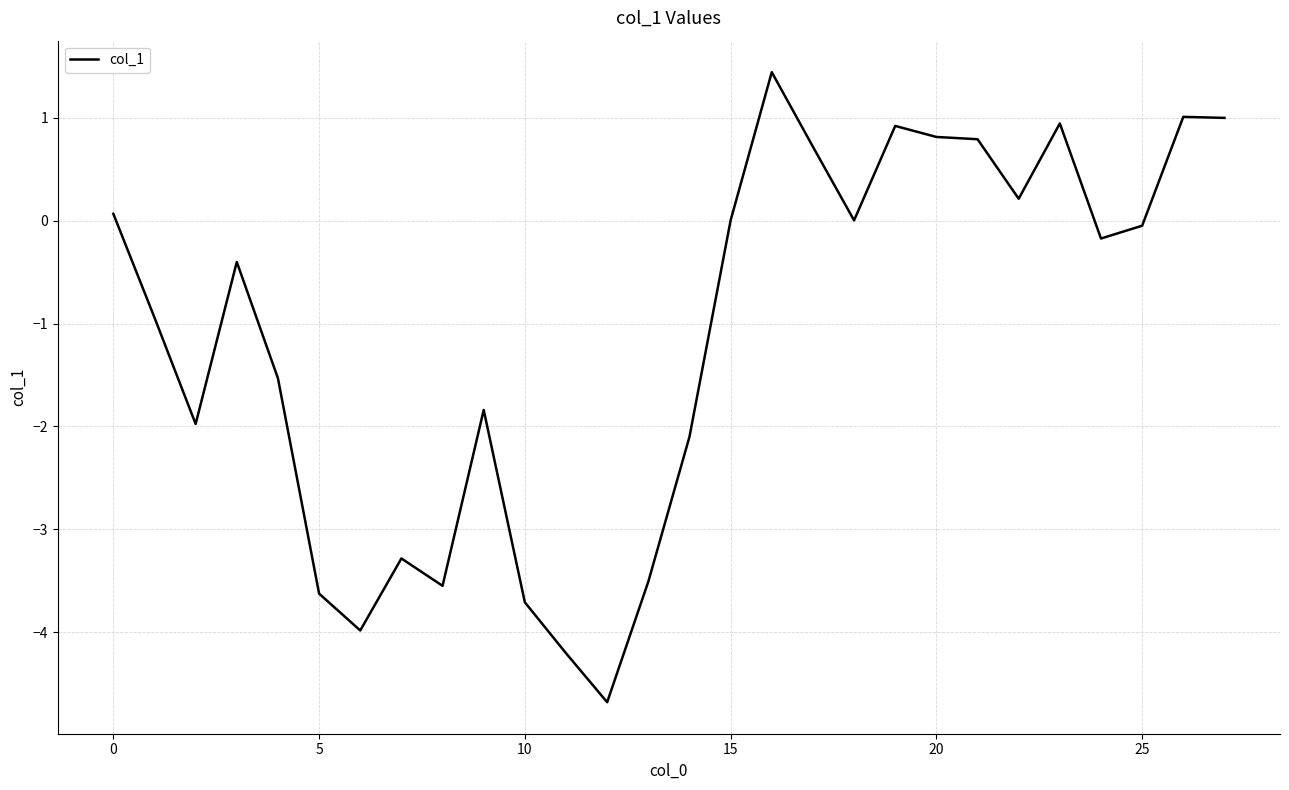

What is the maximum value shown in the chart?

1.4